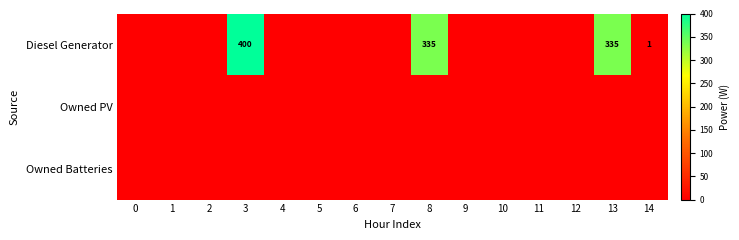

The value of Diesel Generator at 3 is 400. True or false?

True